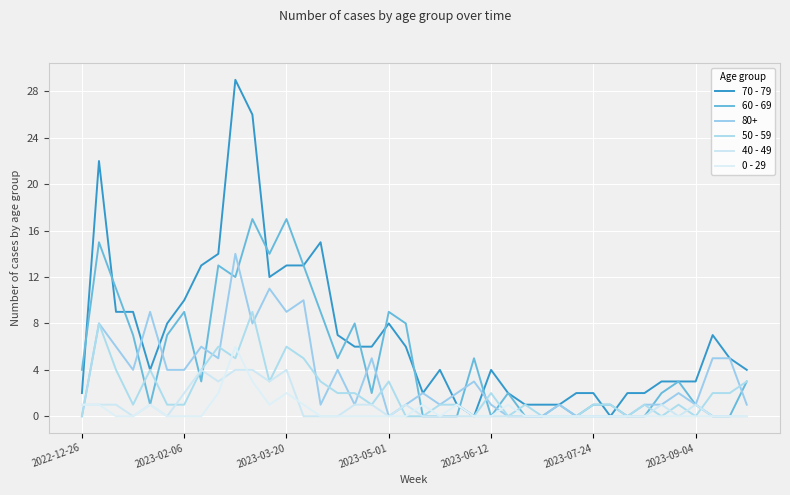

How many lines are shown in the chart?

6